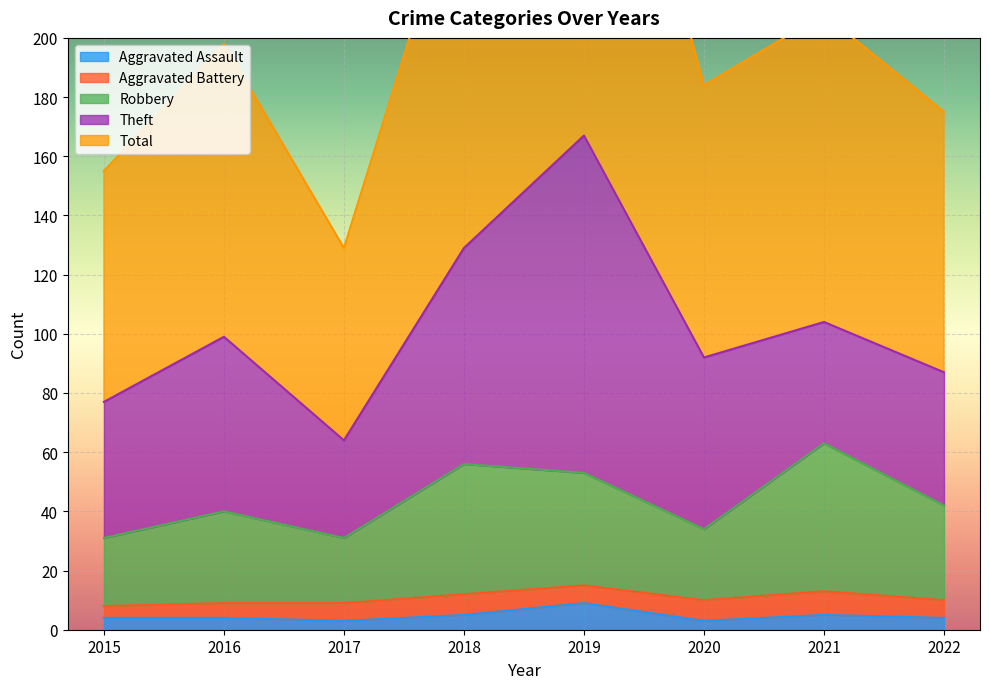

In Robbery, how many points are higher than both neighbors (excluding endpoints)?

3